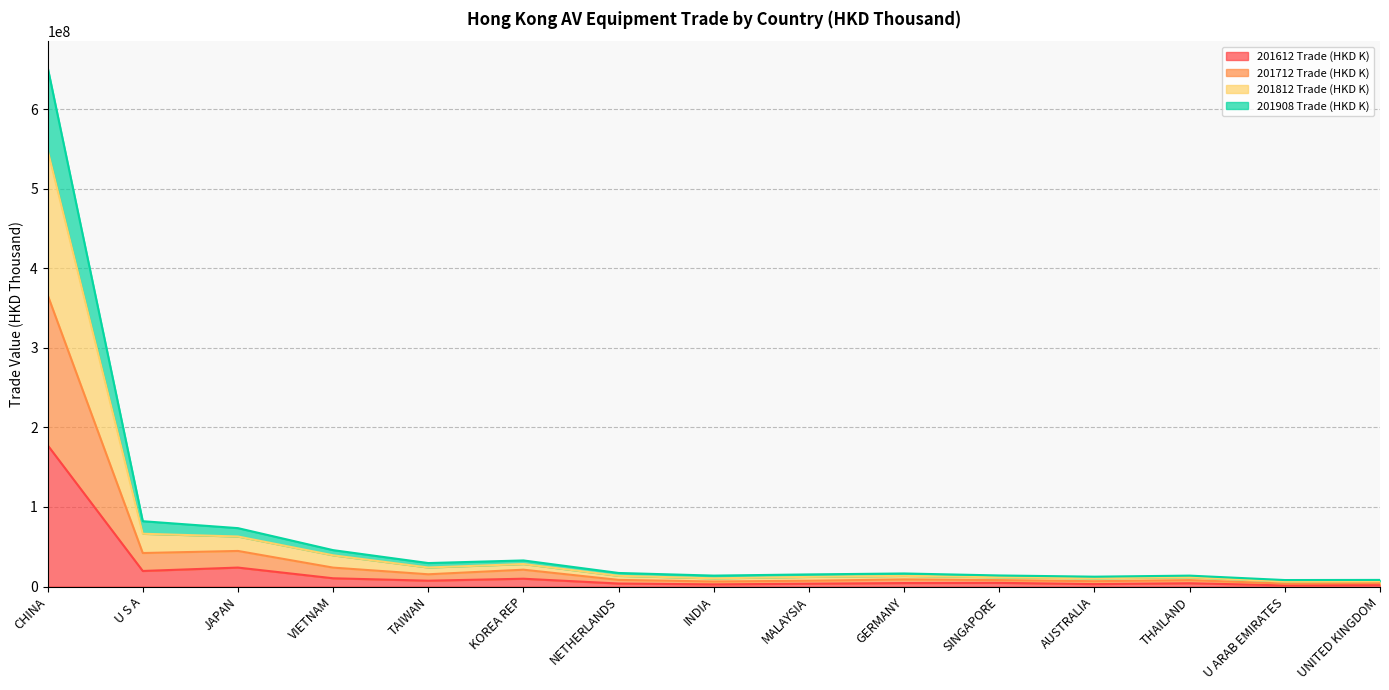

At which category is the sum across all series the highest?

CHINA